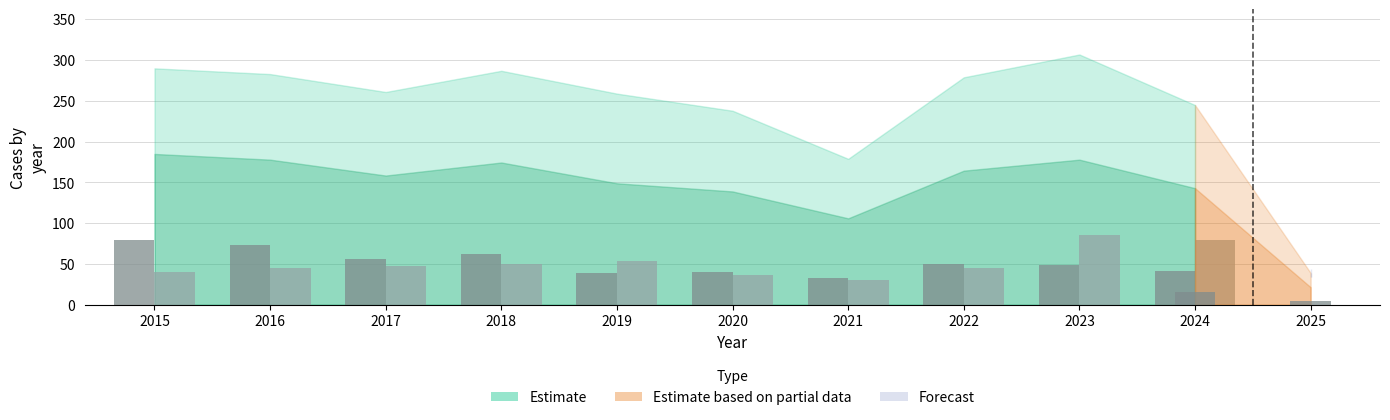

Where does the Motor Vehicle Theft series first go above 47?

2018